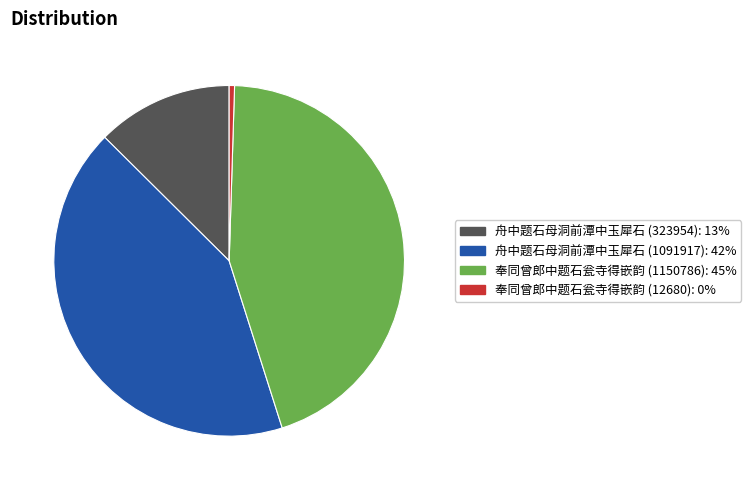

Is it true that 奉同曾郎中题石瓮寺得嵌韵 (1150786) is 45% of the pie?

True